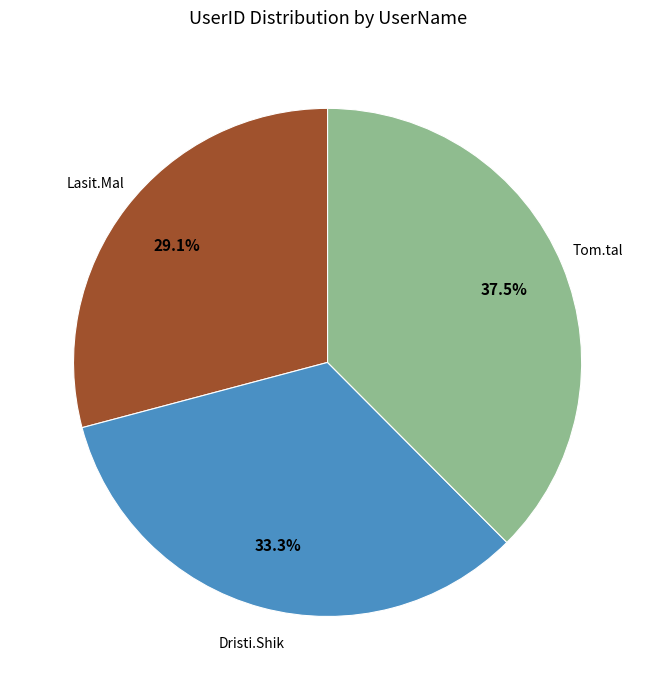

Is Lasit.Mal the majority of the pie?

No